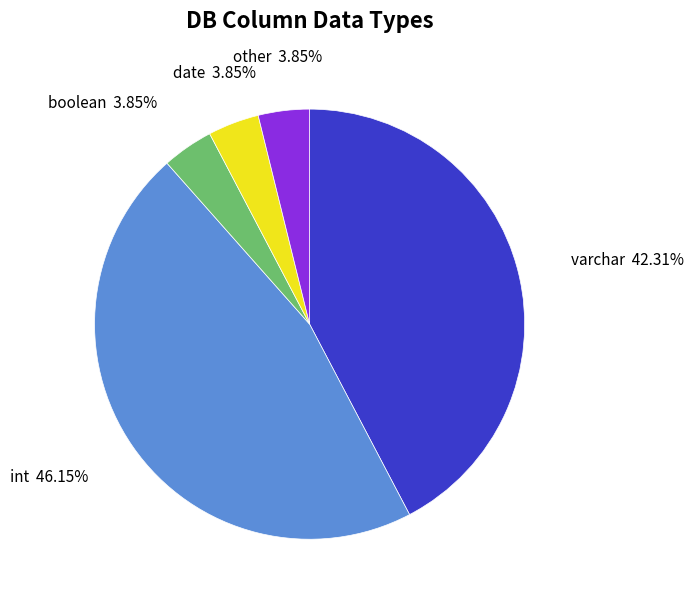

Combined, what portion of the pie is boolean and varchar?

46.2%